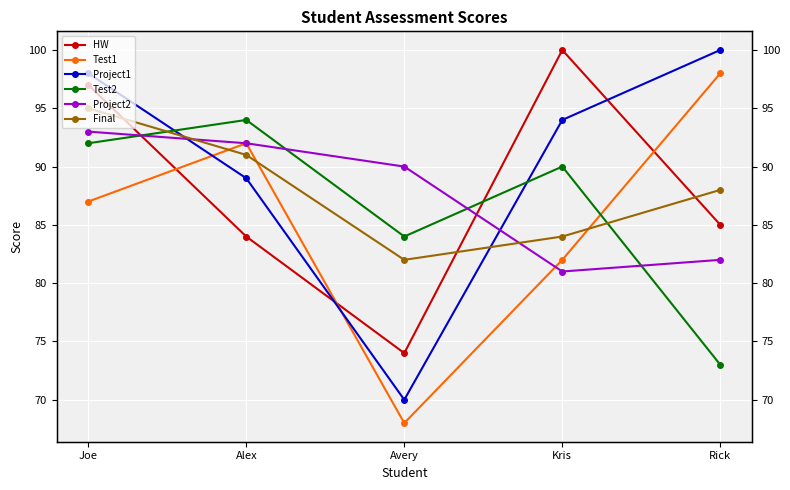

At which category does Project1 reach its first local valley?

Avery